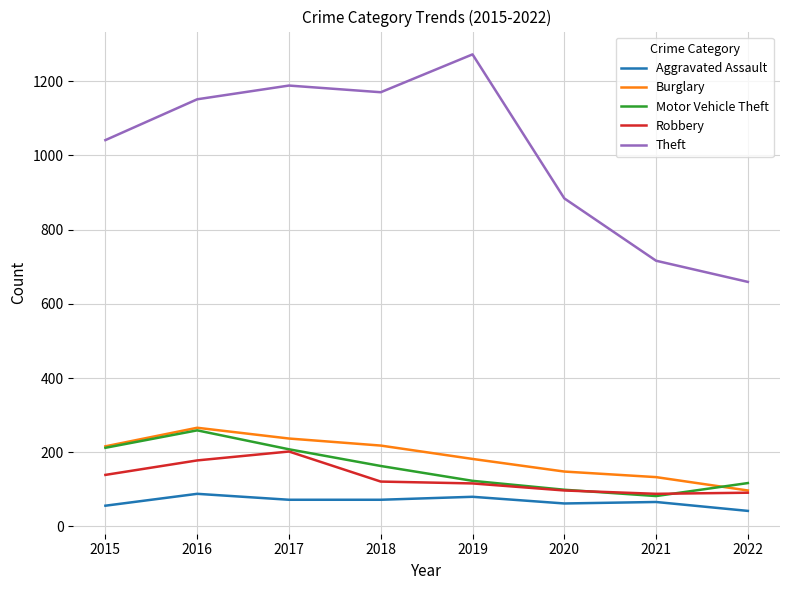

True or false: Theft and Motor Vehicle Theft cross at least once.

False